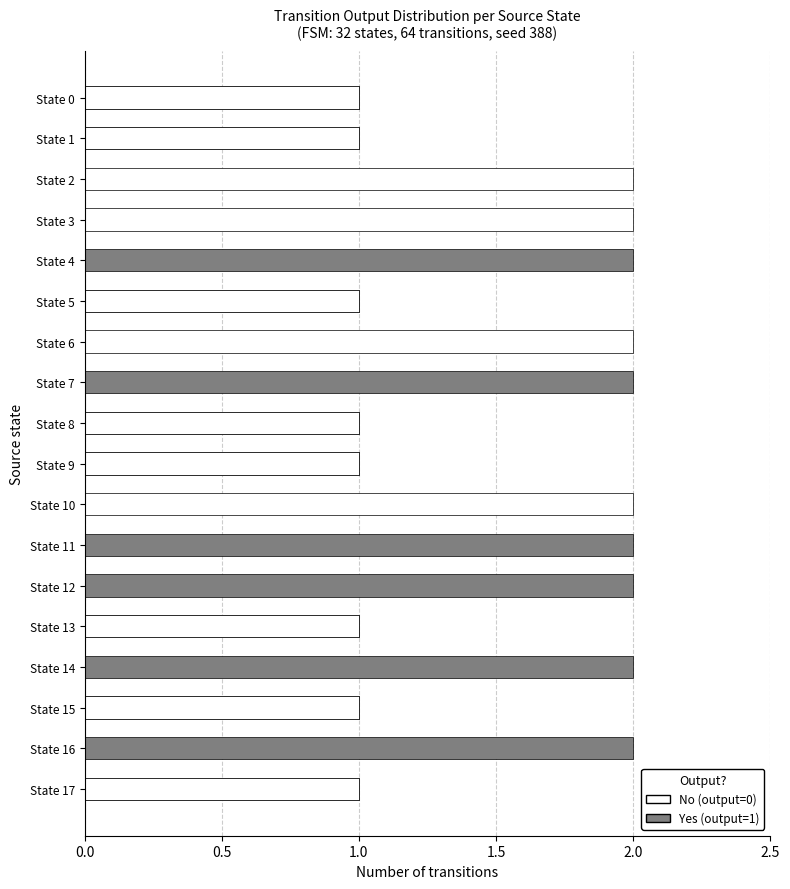

What is the value of the Yes bar at the 14th from the left?

1